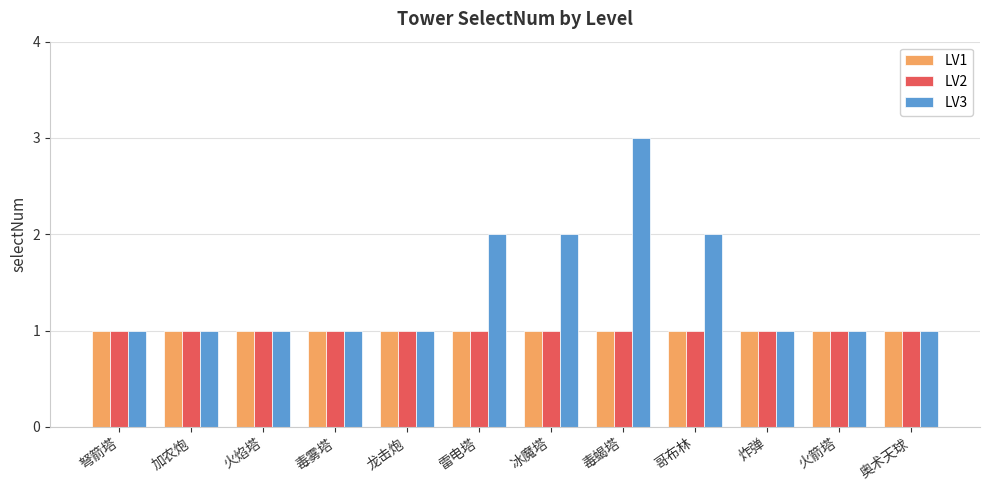

Is the value of LV1 at 弩箭塔 greater than the value of LV3 at 冰魔塔?

No